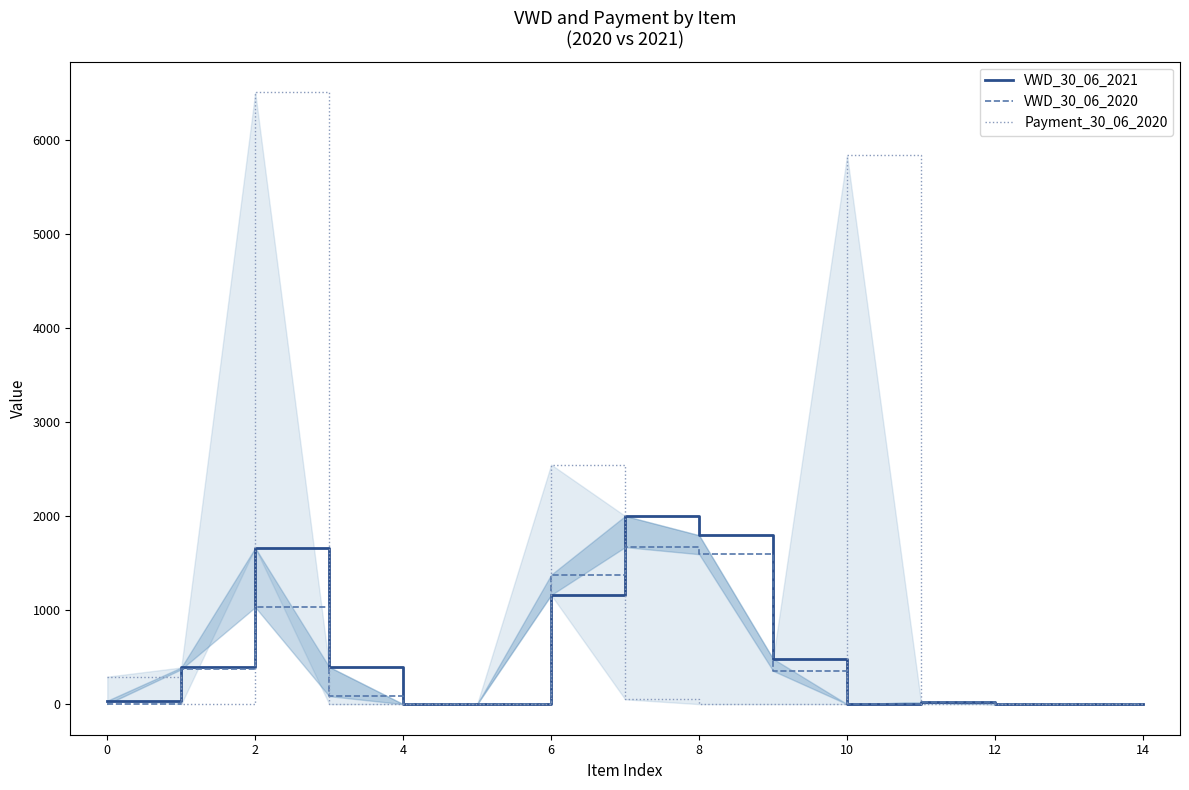

True or false: Payment_30_06_2020 has a value of 2024.5 at 8.

False